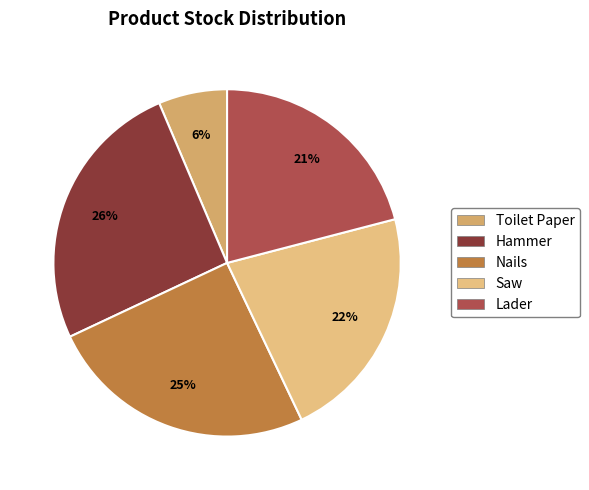

To the nearest percent, what portion does Lader represent?

21%